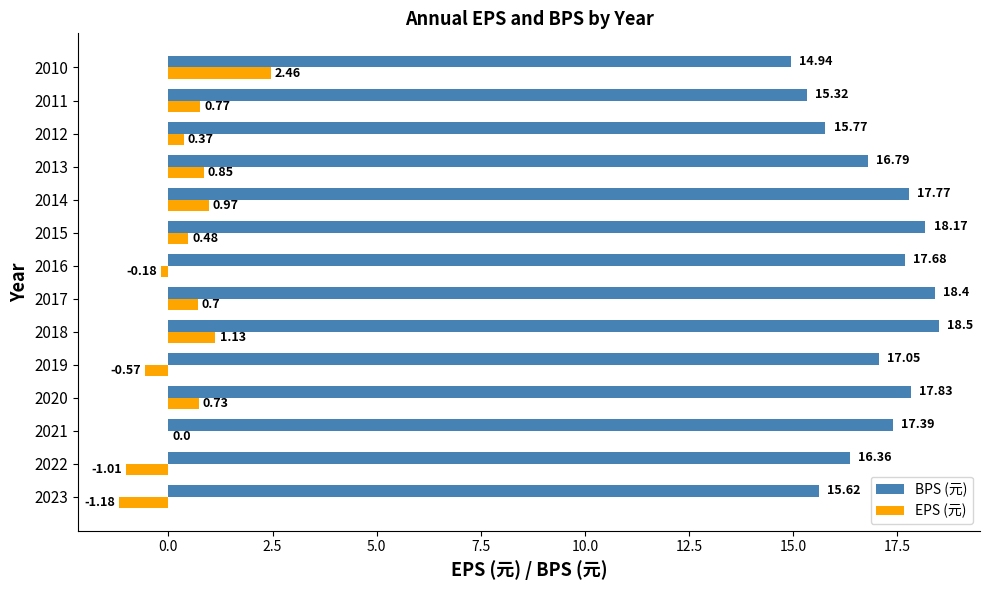

What is the sum of all EPS (元) values?

5.5